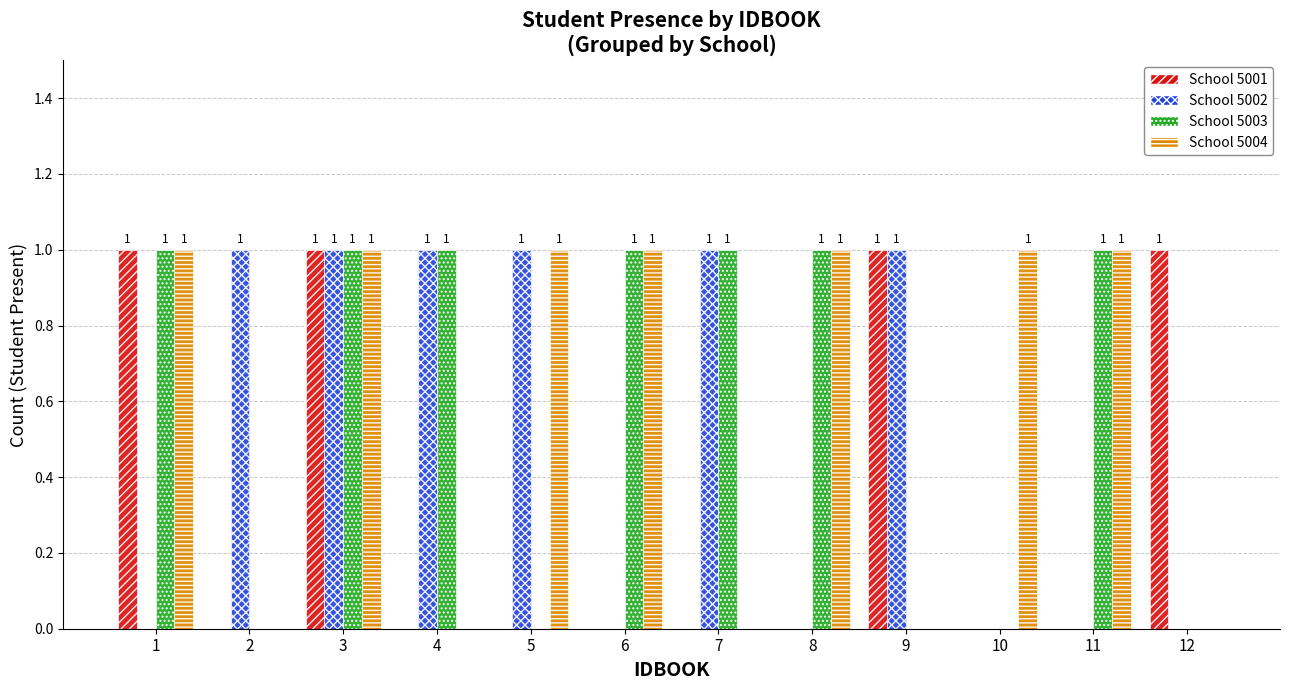

Reading left to right, what are all the values shown in this chart?

School 5001: 1	0	1	0	0	0	0	0	1	0	0	1
School 5002: 0	1	1	1	1	0	1	0	1	0	0	0
School 5003: 1	0	1	1	0	1	1	1	0	0	1	0
School 5004: 1	0	1	0	1	1	0	1	0	1	1	0